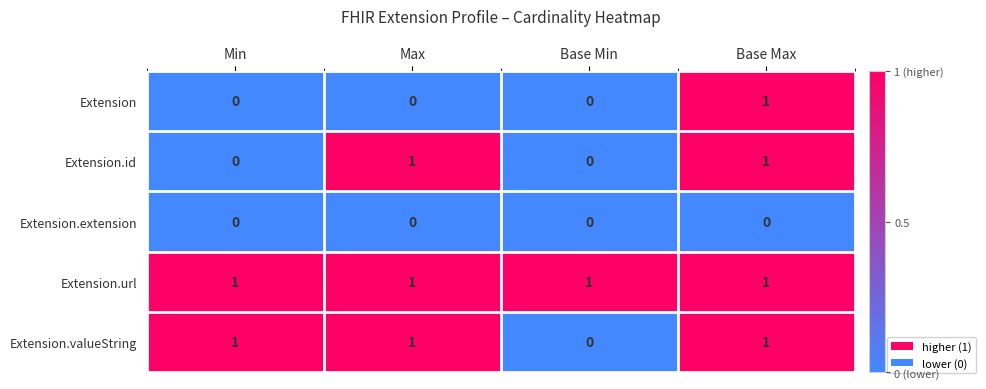

Rank the series by their average value, from highest to lowest.

Extension.url, Extension.valueString, Extension.id, Extension, Extension.extension